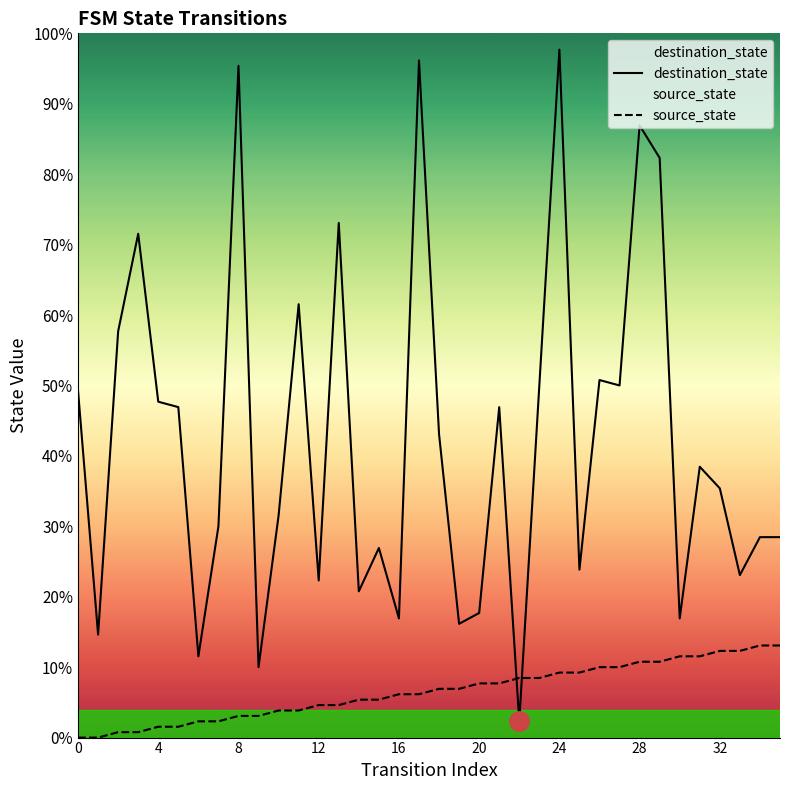

What are all the series names shown in the legend?

destination_state, source_state